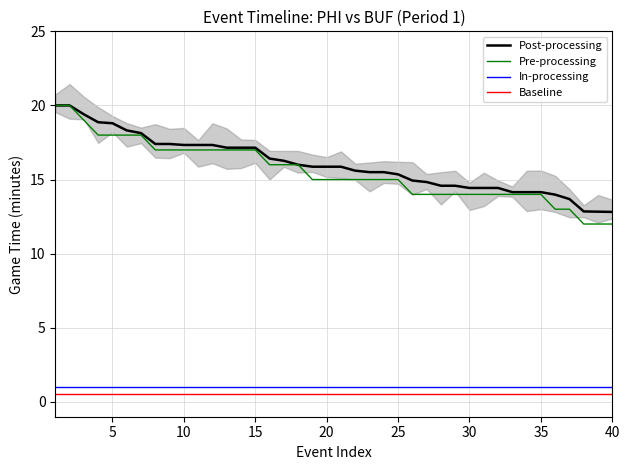

True or false: Pre-processing and In-processing intersect in this chart.

False